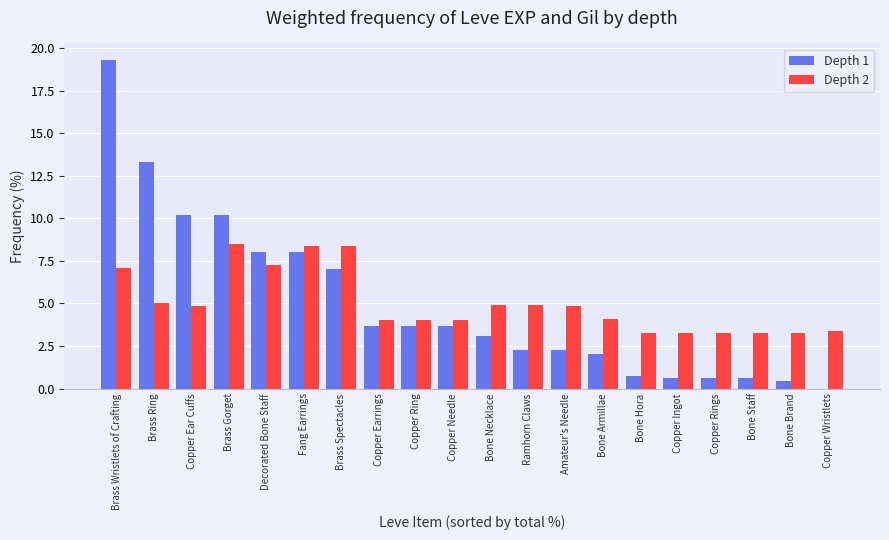

What is the sum of the Depth 2 values at Bone Necklace and Brass Gorget?

13.4